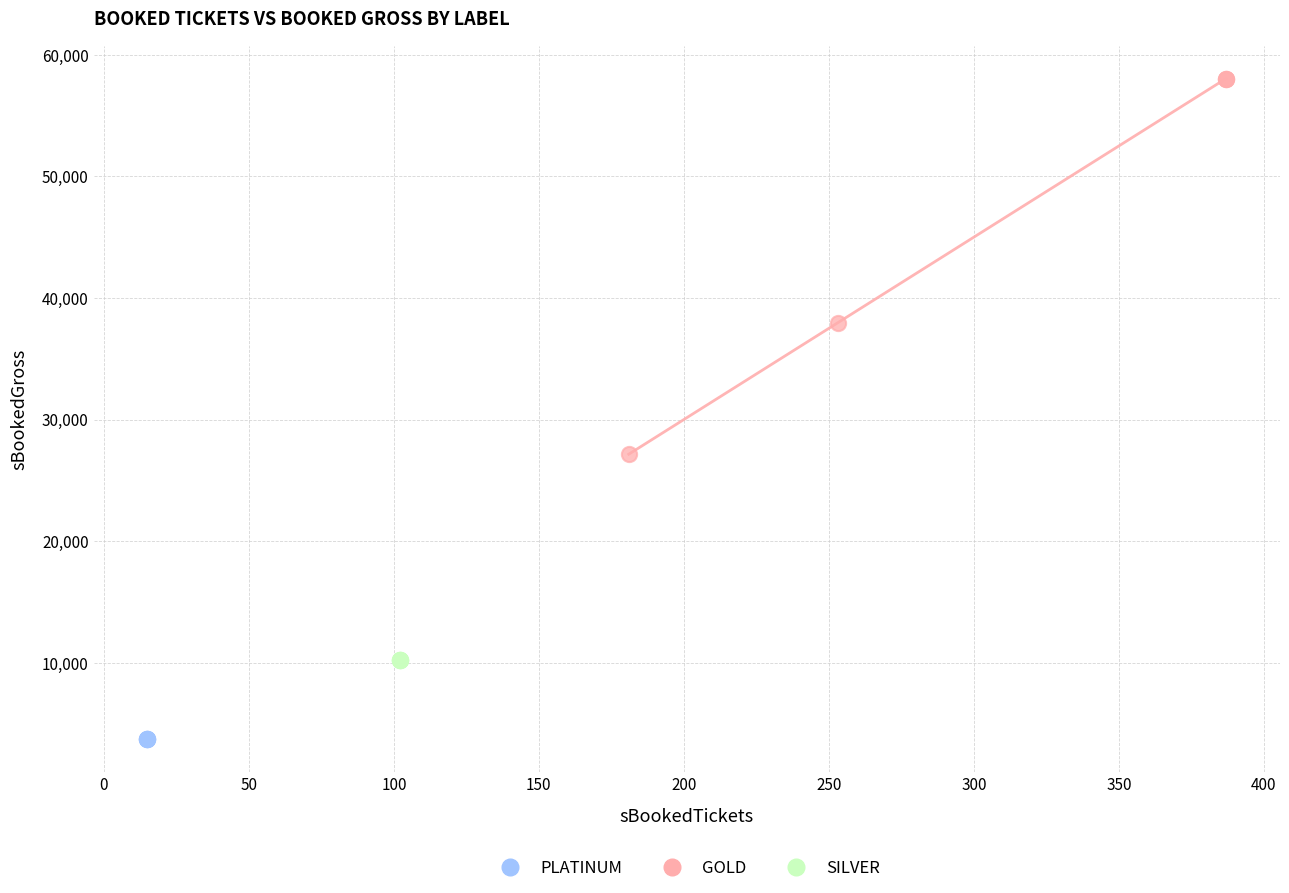

Which series reaches the minimum Y coordinate?

PLATINUM